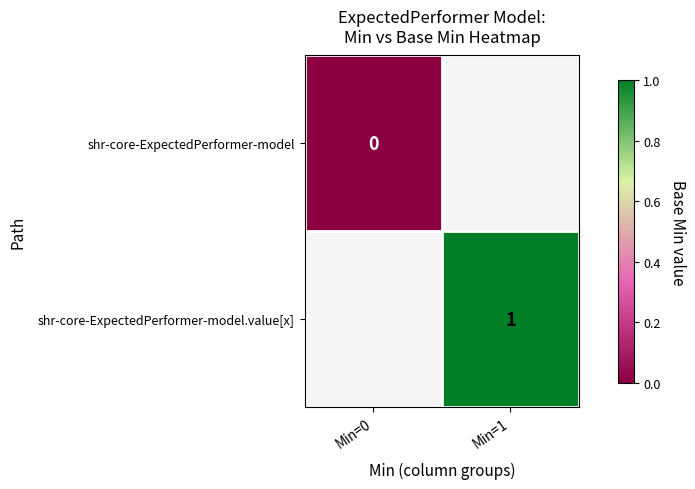

Which label corresponds to the largest value in the chart?

Min=1